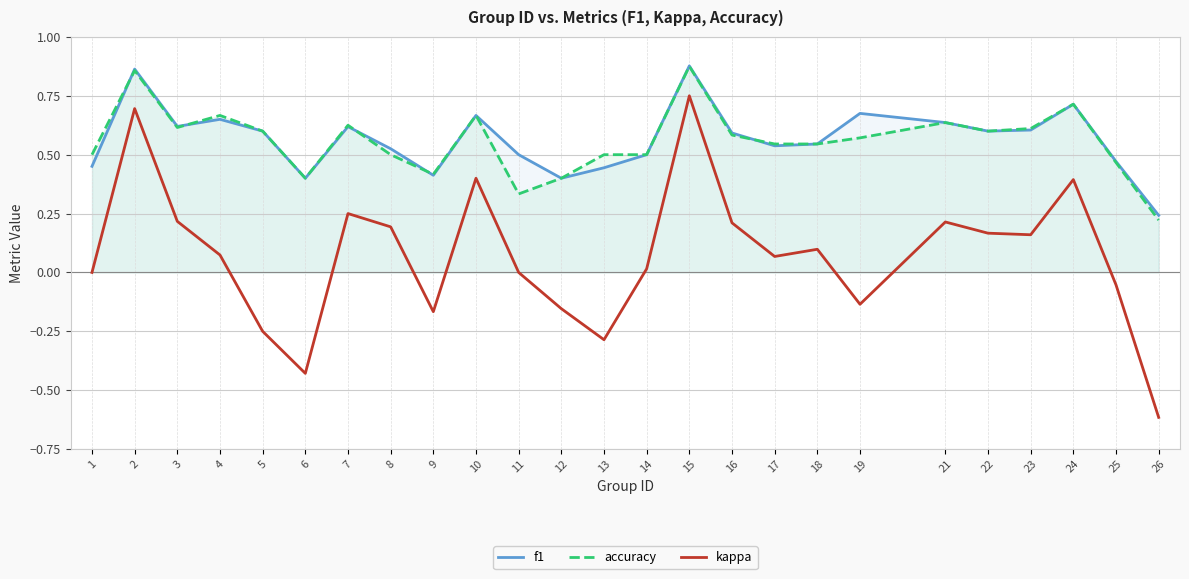

List the series in order of their peak value, lowest first.

kappa, accuracy, f1